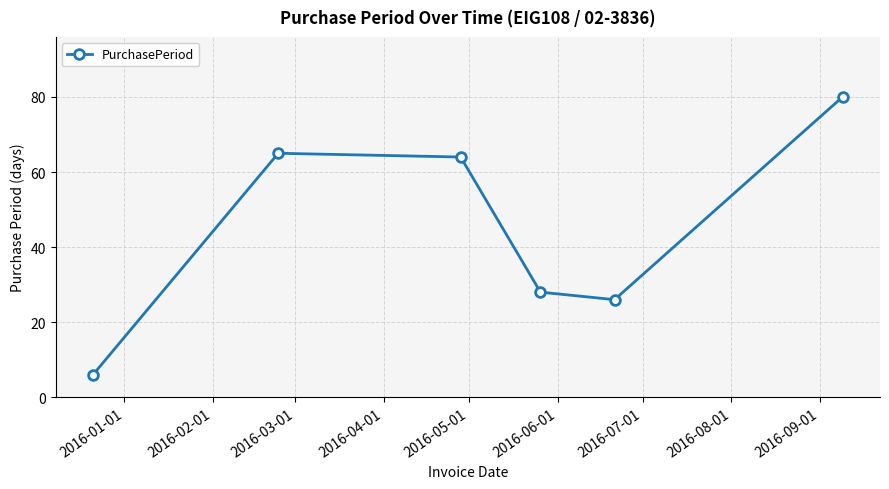

True or false: there are more than 0 points higher than both neighbors.

True